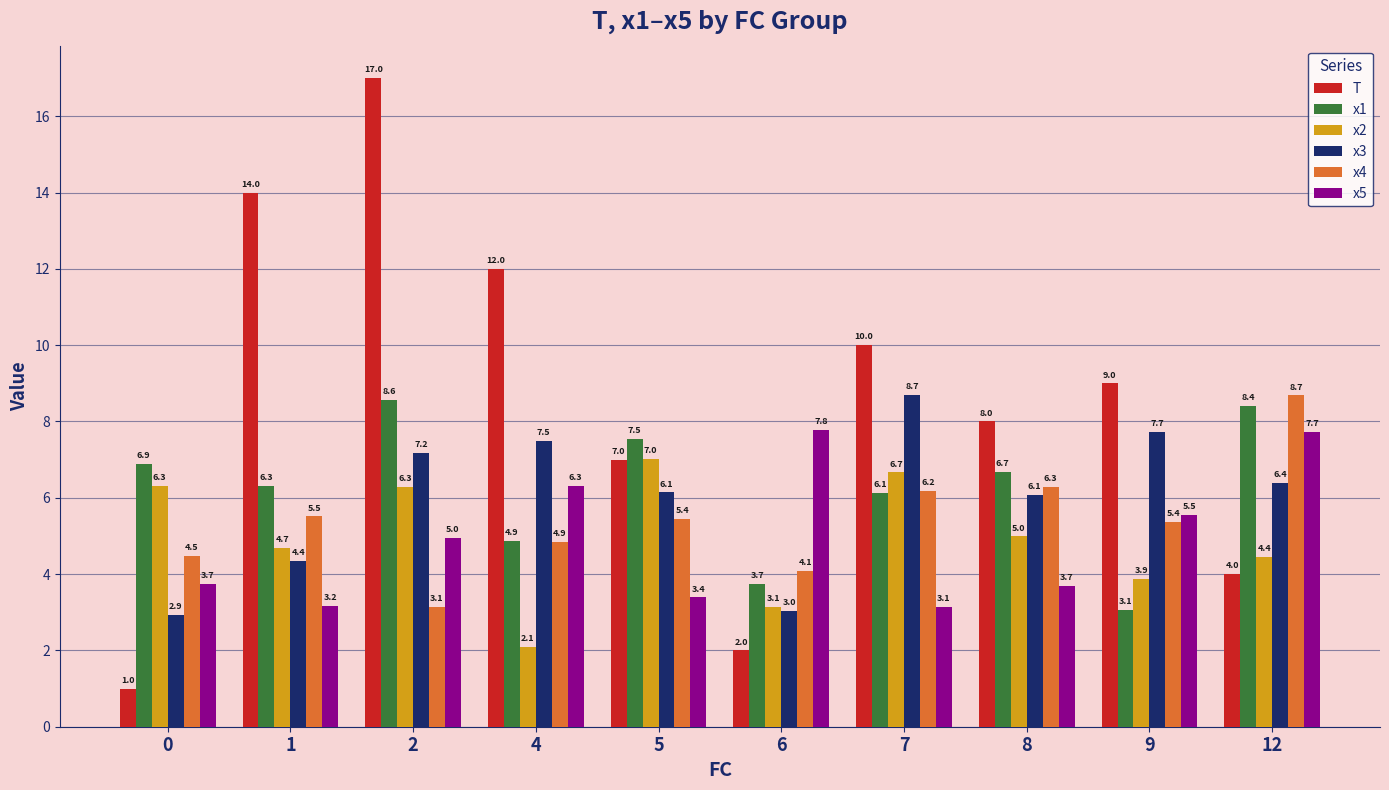

What is the value of the x4 bar at the 6th from the left?

4.1